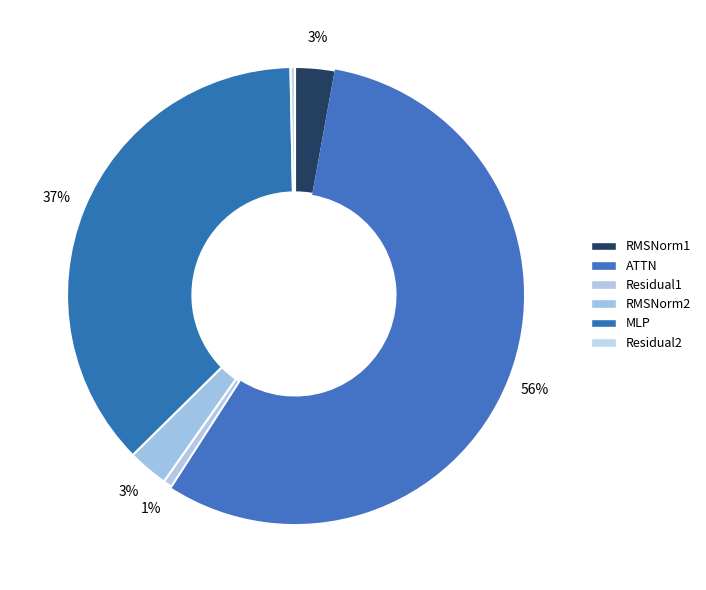

Is there any slice that represents more than half of the pie?

Yes